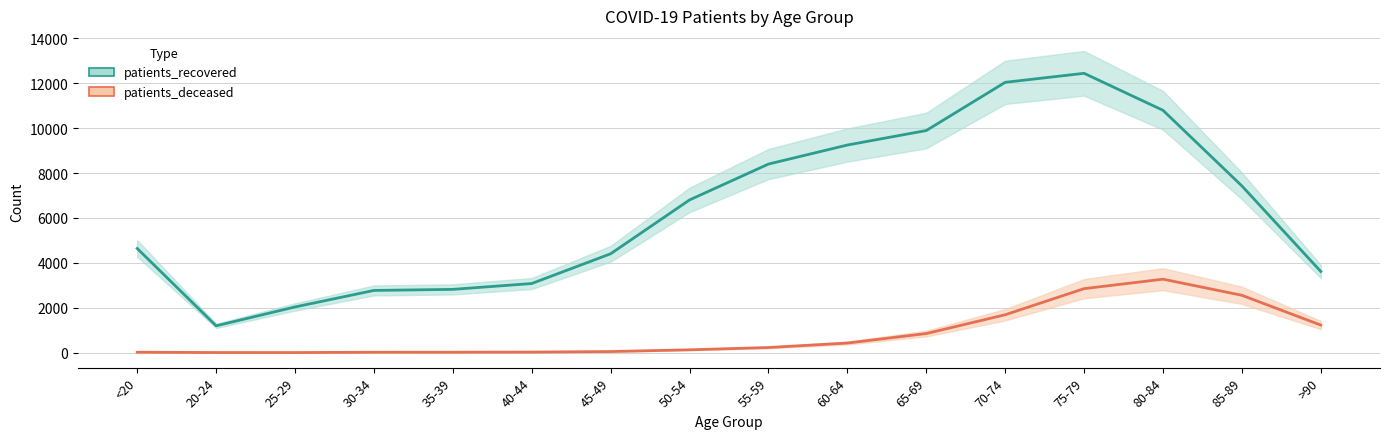

Where is patients_recovered nearest to the value 6820?

50-54